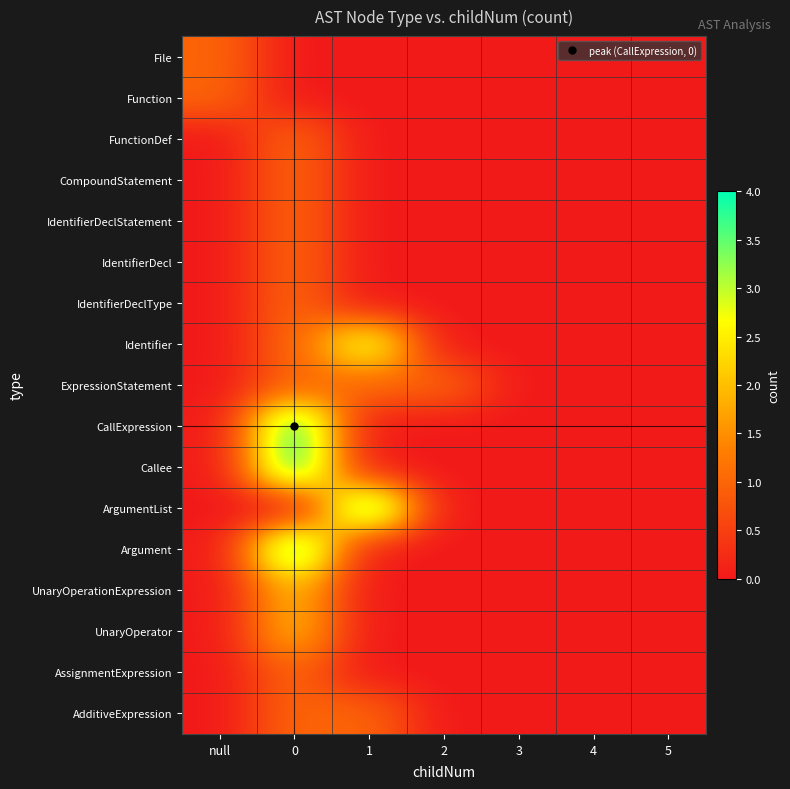

Count the number of data series in this chart.

17